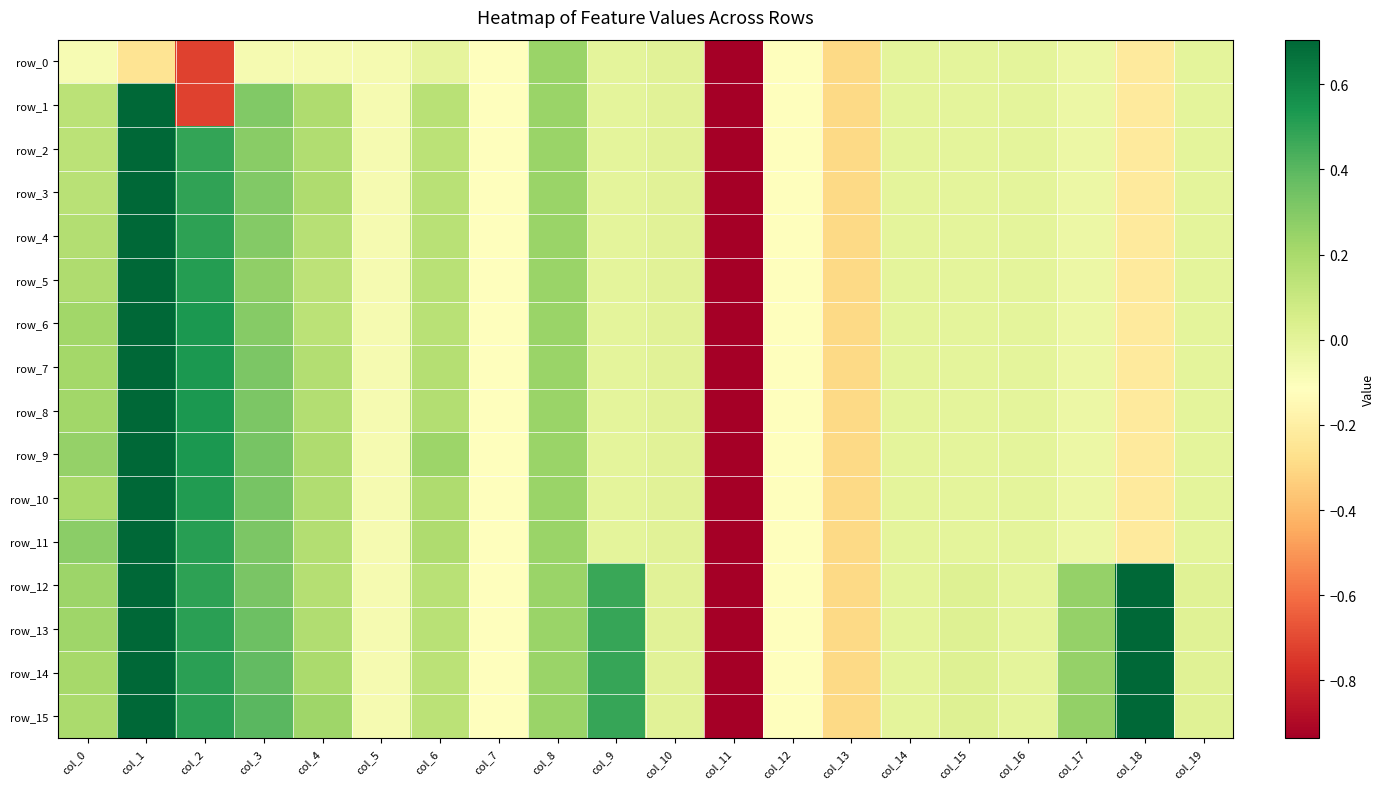

Where is row_2 nearest to the value -2?

col_13